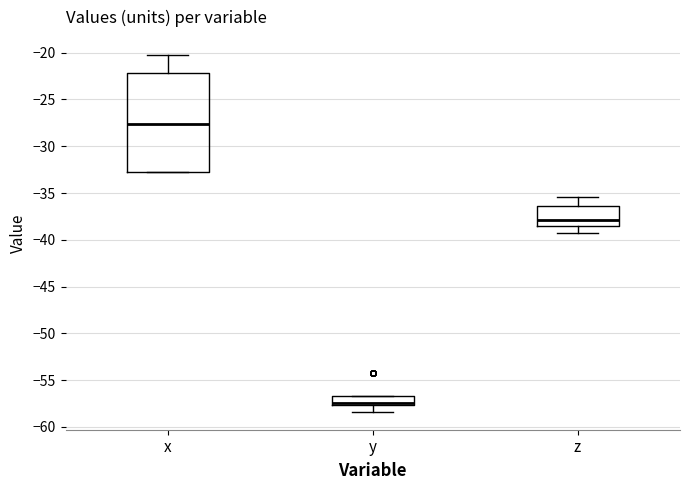

Reading left to right, transcribe this box plot: for each box, give where its median line is, the range the box spans, and where its two whiskers end, as read against the y-axis. The values are not printed on the chart, so give them approximately, as read against the axis.

x: median -27.5, box -32.5 to -22.0, whiskers -32.5 to -20.0
y: median -57.5 (just above the box's lower edge), box -57.5 to -56.5, whiskers -58.5 to -56.5
z: median -38.0, box -38.5 to -36.5, whiskers -39.5 to -35.5